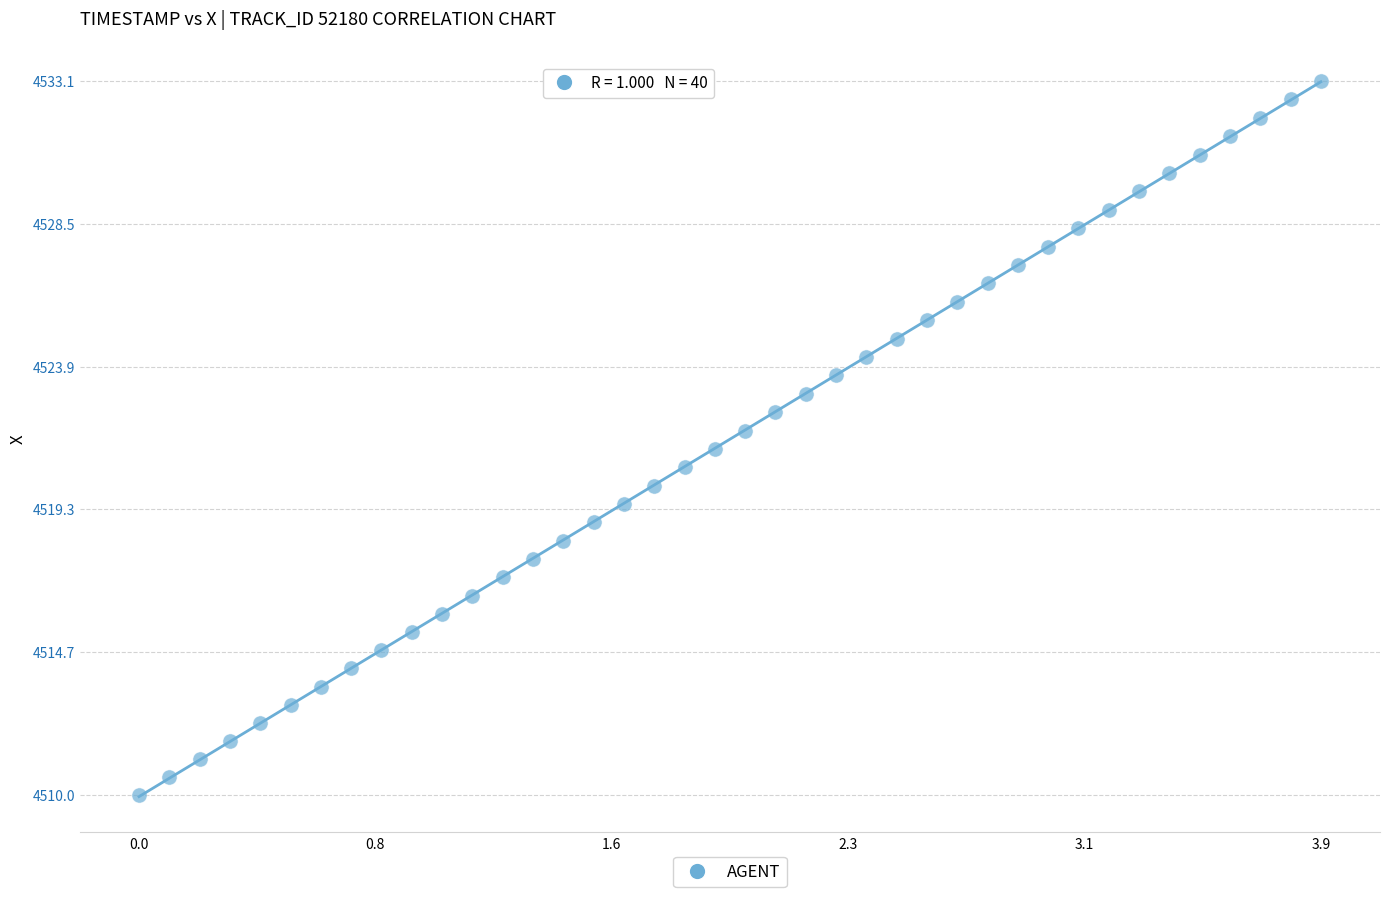

What is the range of X values (max minus min)?

3.9